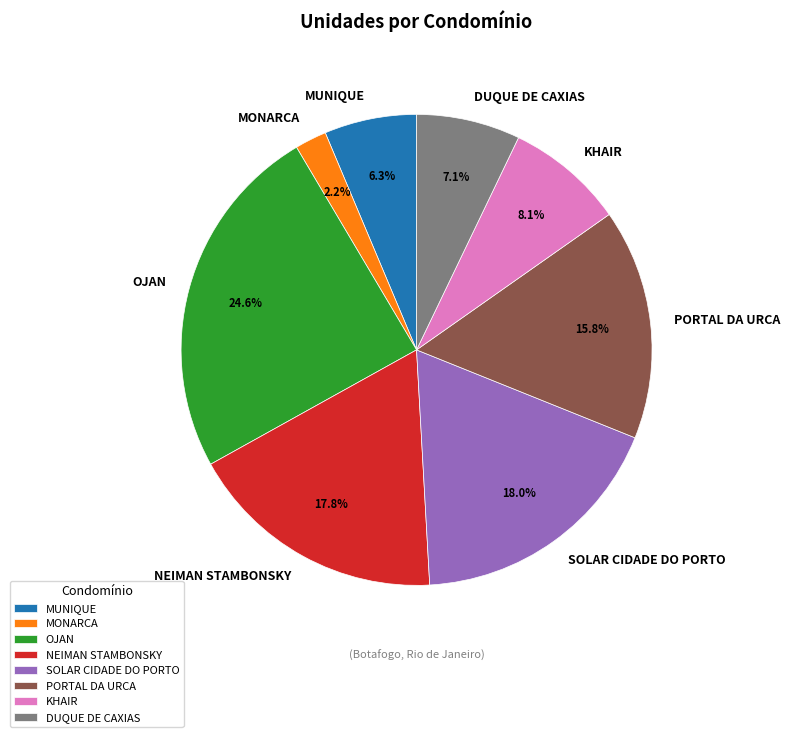

Which category has the smallest portion of the pie?

MONARCA